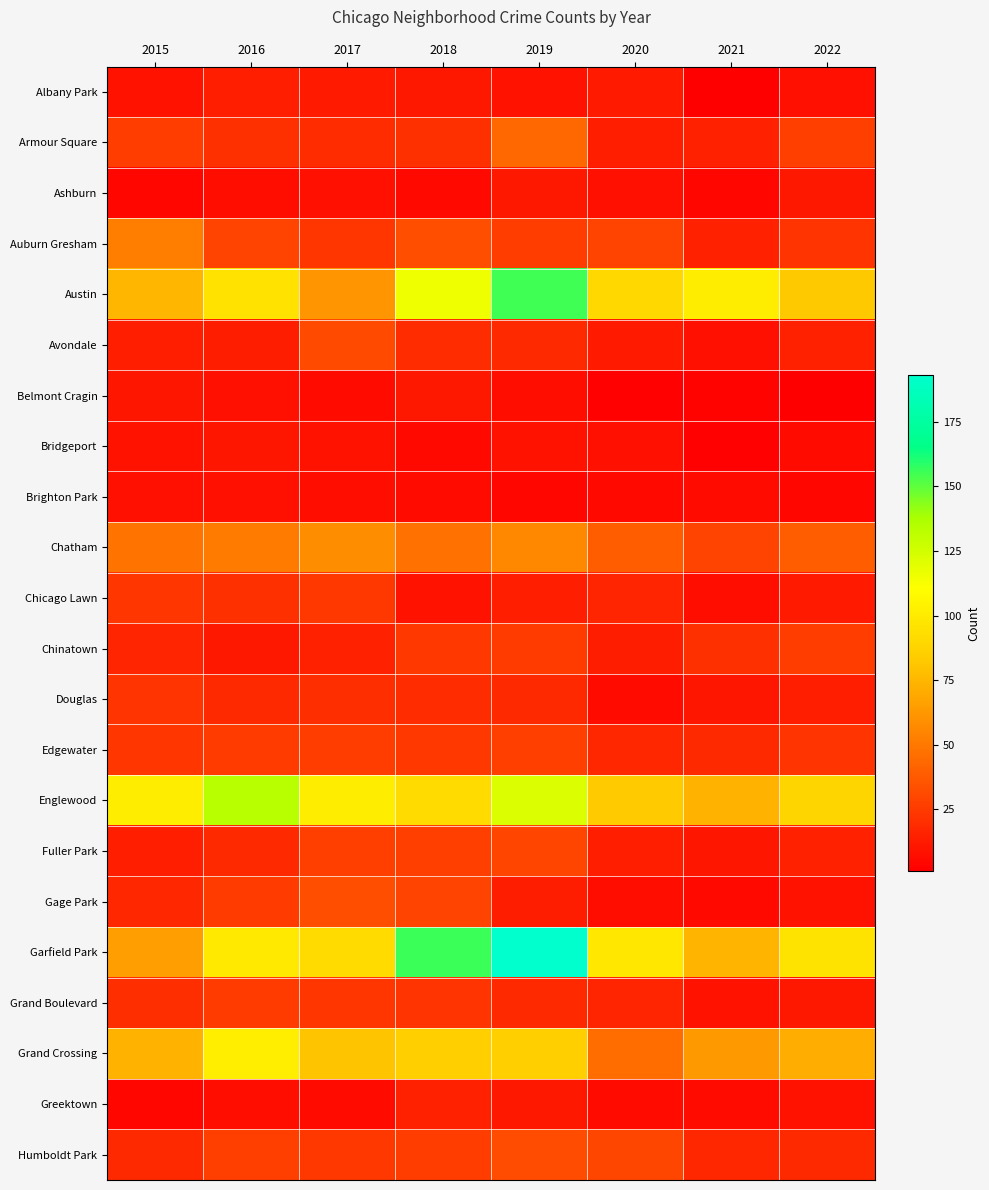

Which has a higher value, 2022 or 2021?

2022